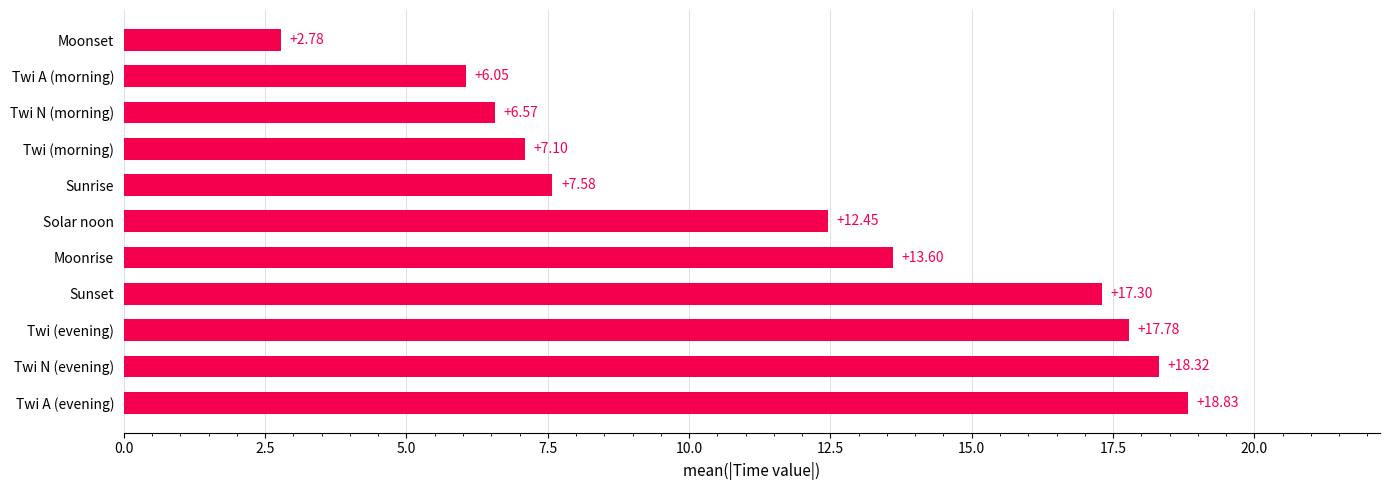

At which label is the value closest to 10?

Sunrise